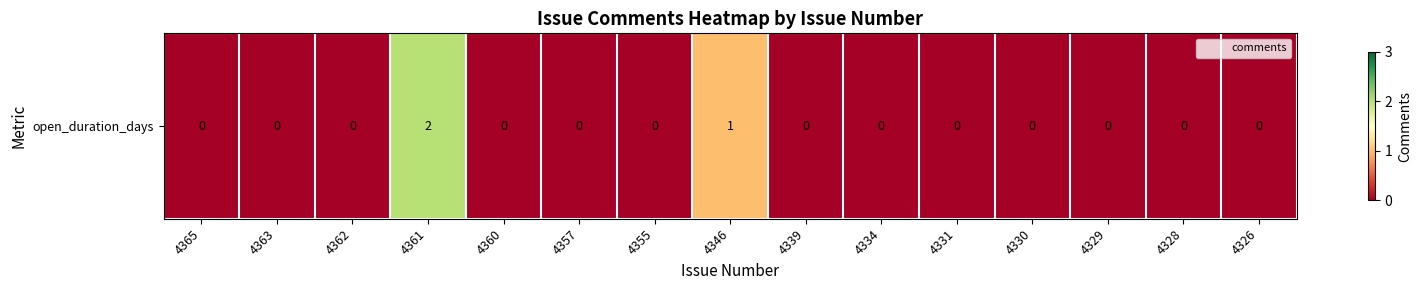

The chart shows a value of 1 at 4331. True or false?

False